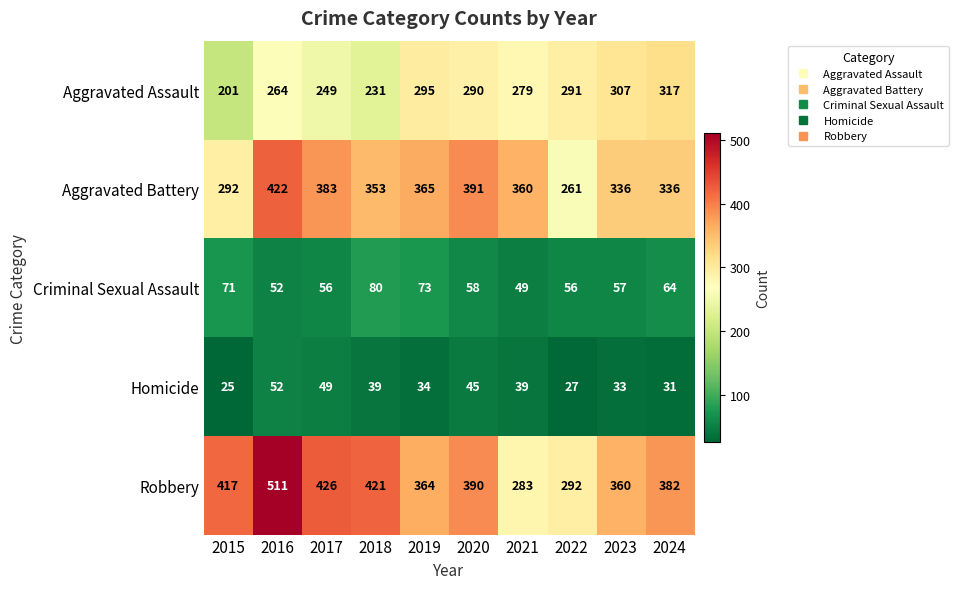

Count the number of data series in this chart.

5